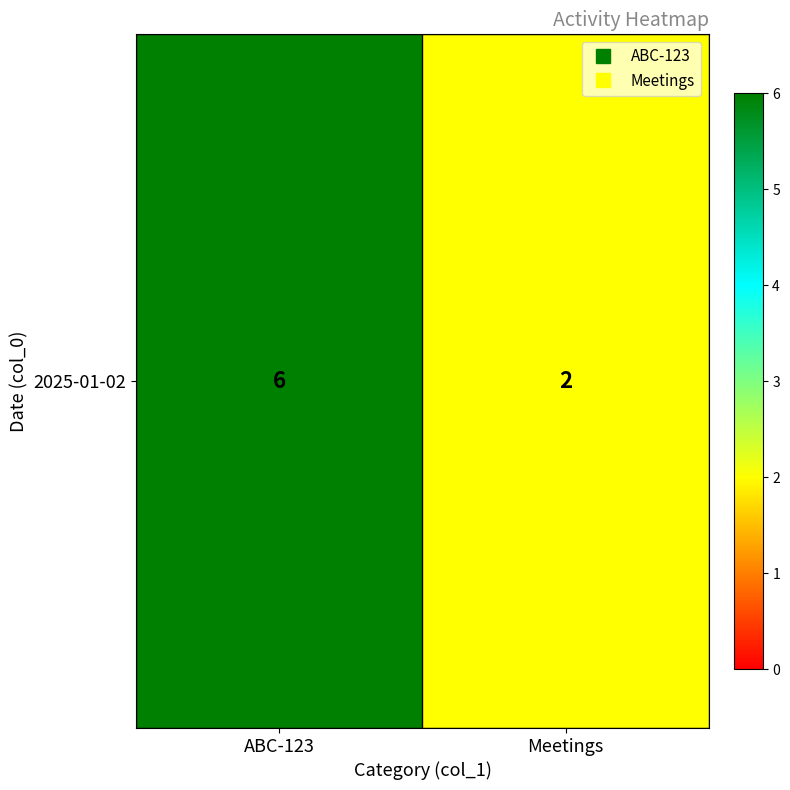

List the labels in order of value, smallest first.

Meetings, ABC-123